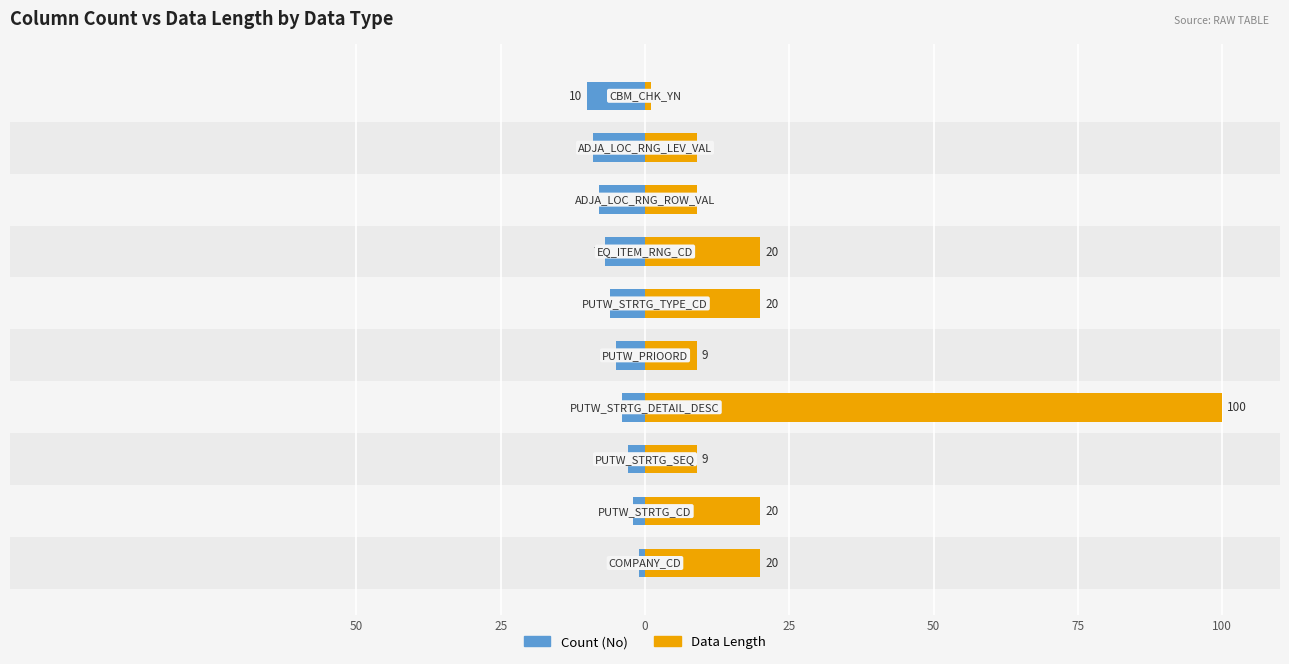

Which has a higher value, 9 or 100?

100